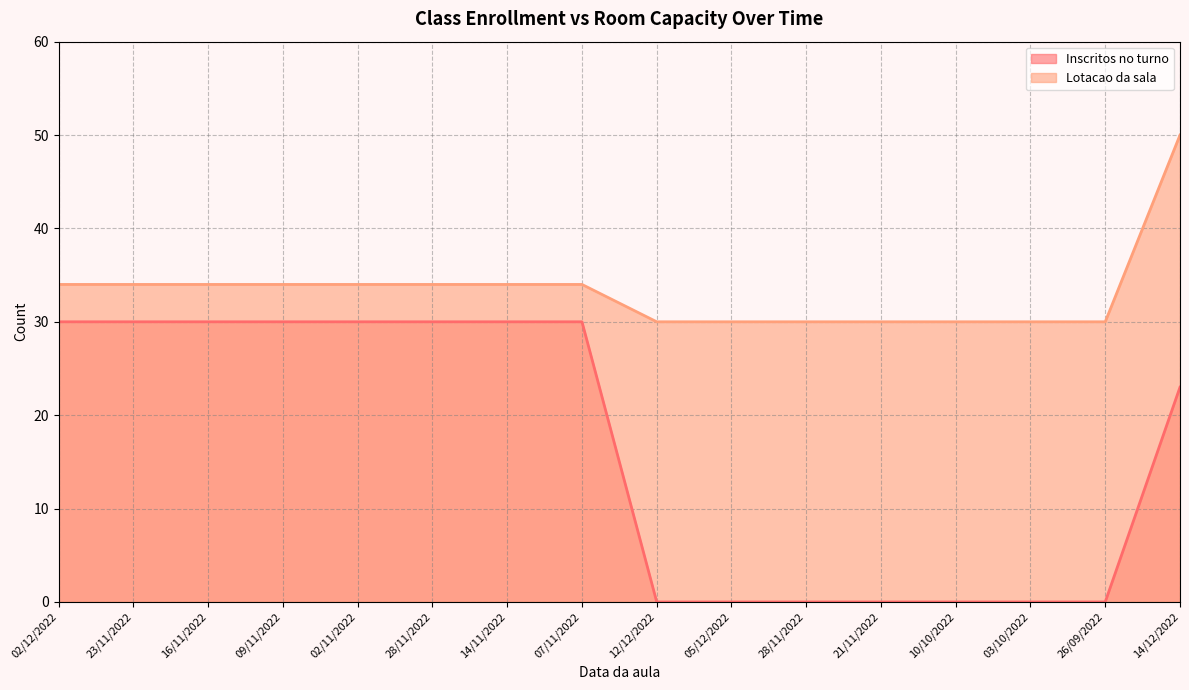

What is the difference between the highest and lowest values at 07/11/2022?

4